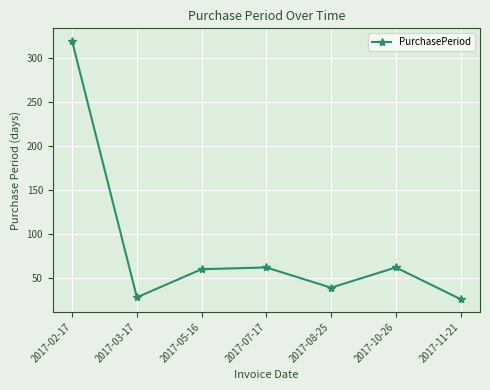

How many interior local valleys (lower than both neighbors) does the data have?

2